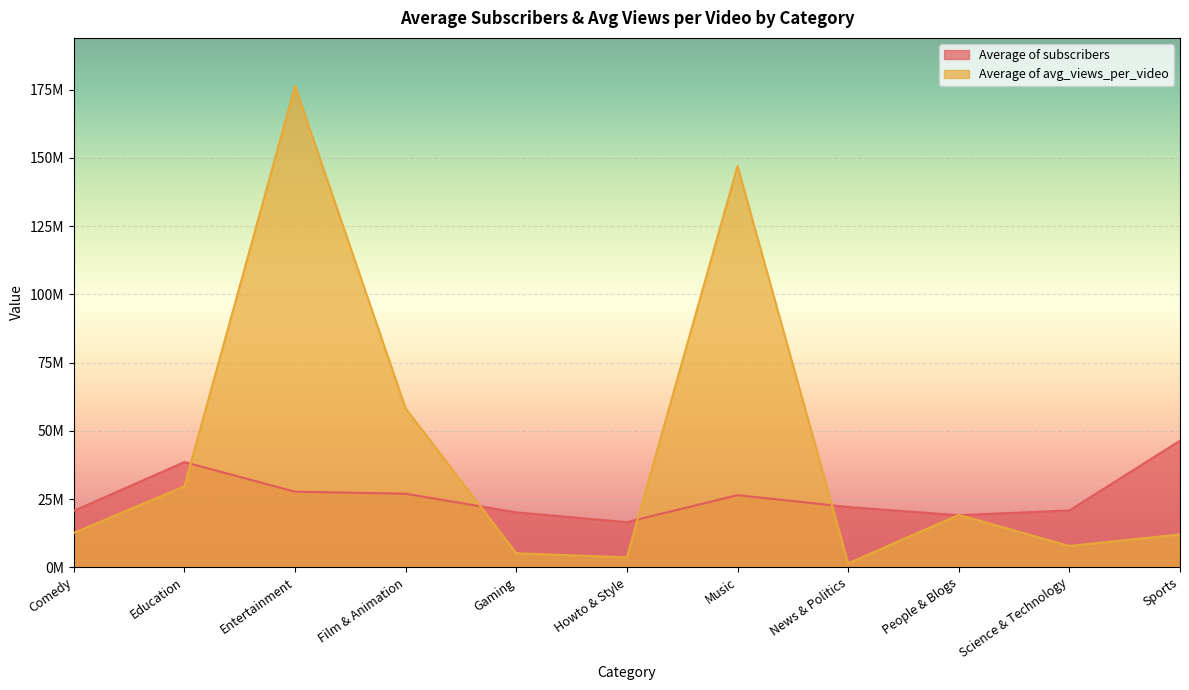

Is it true that Average of avg_views_per_video equals 1431875.2 at News & Politics?

True